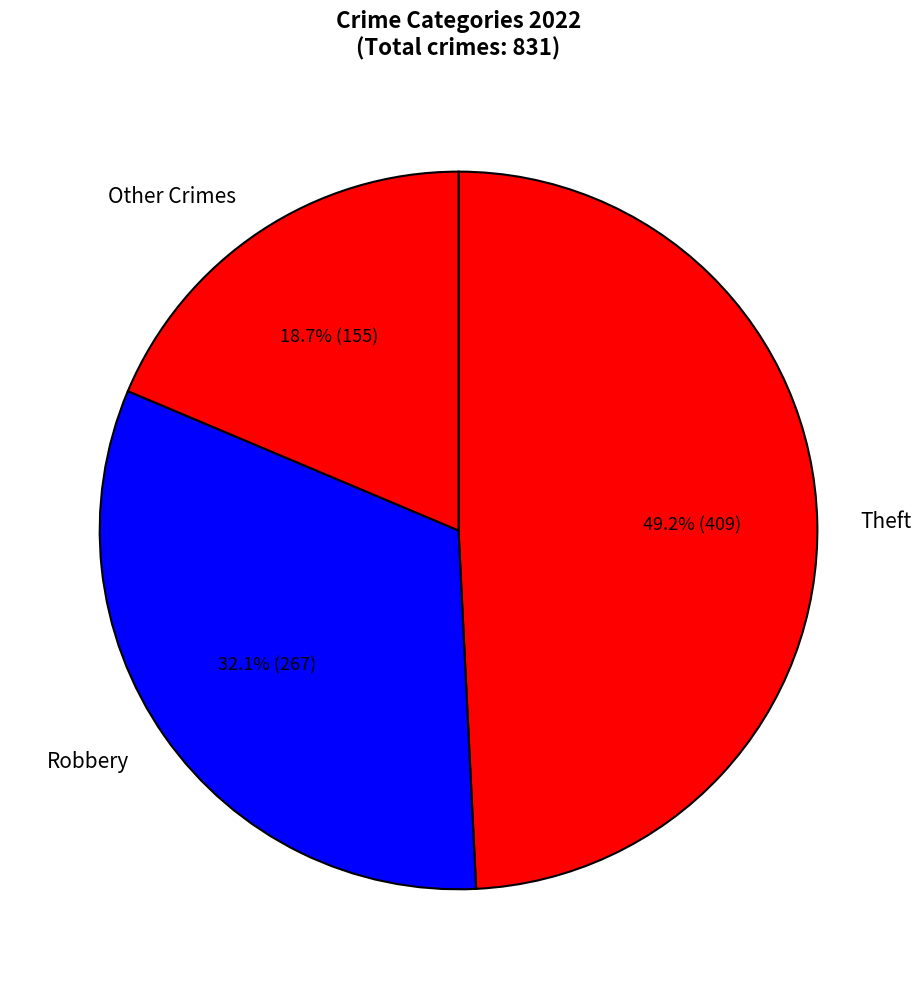

Does any single category account for the majority?

No